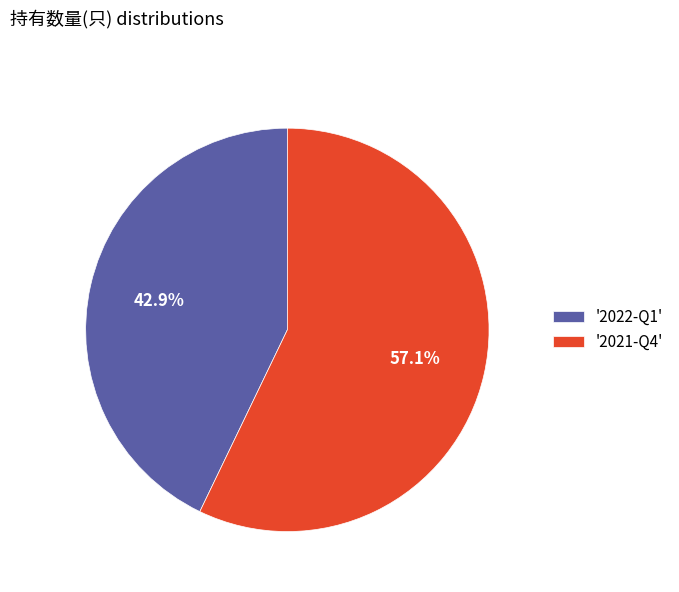

Does '2022-Q1' represent more than half of the total?

No